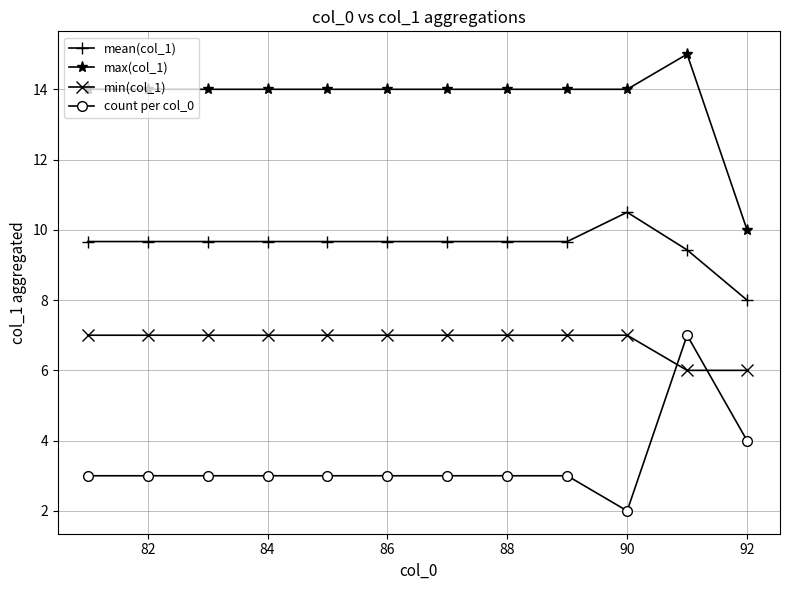

What is the sum of all mean(col_1) values?

114.9